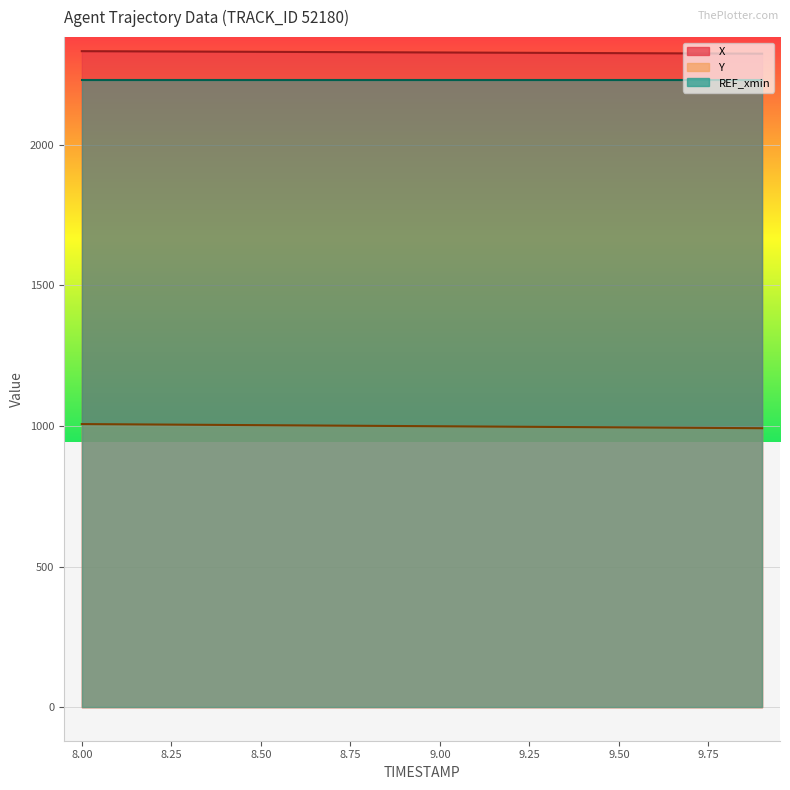

At which category is the sum across all series the highest?

8.0